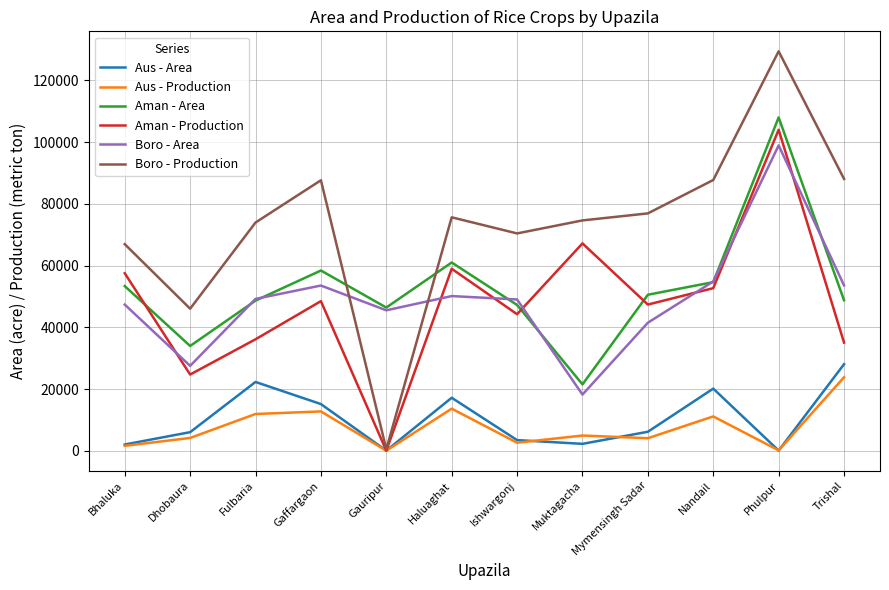

Which series changed the most between Fulbaria and Haluaghat?

Aman - Production